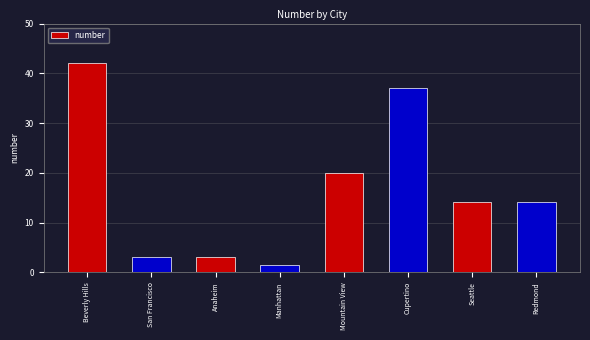

What is the average value?

16.9